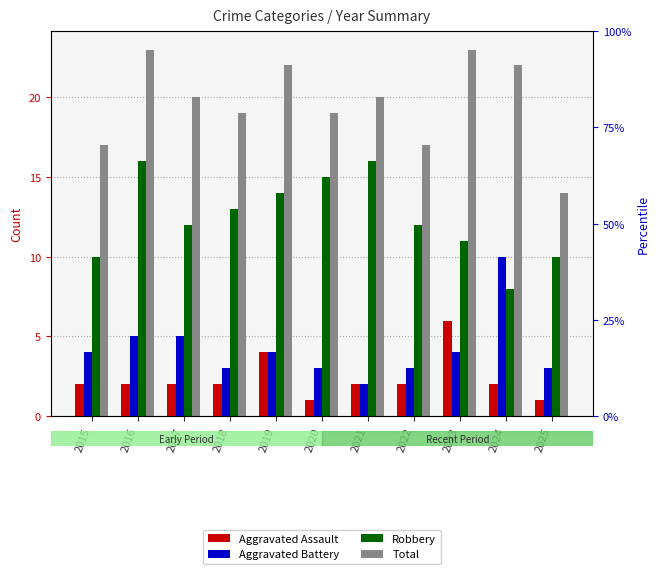

What are all the series names shown in the legend?

Aggravated Assault, Aggravated Battery, Robbery, Total